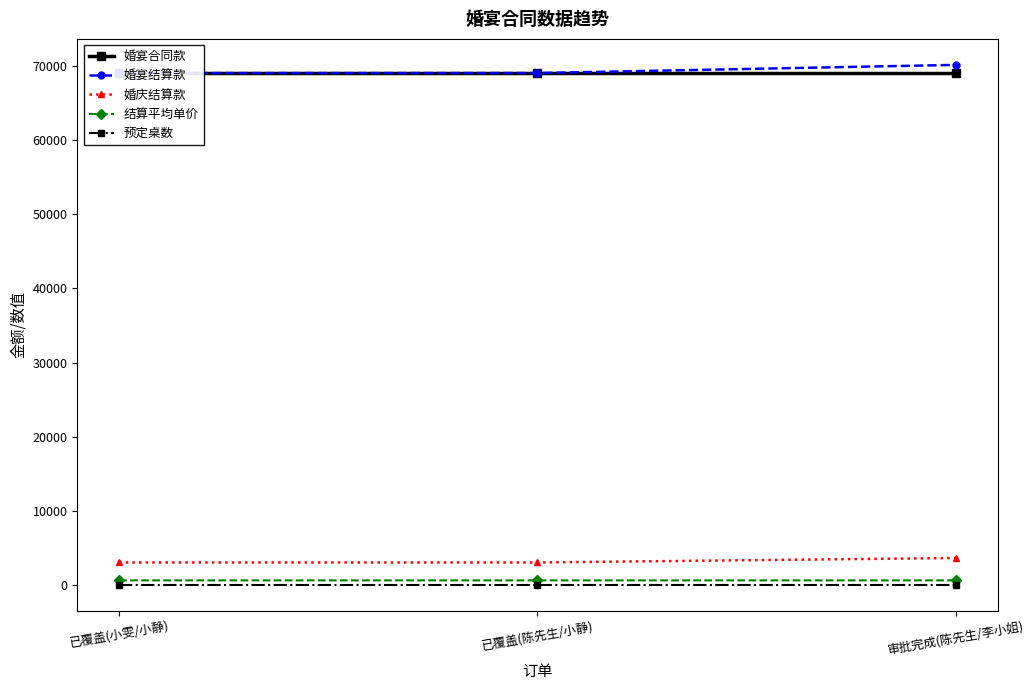

Is it true that 婚庆结算款 equals 6430.5 at 审批完成(陈先生/李小姐)?

False